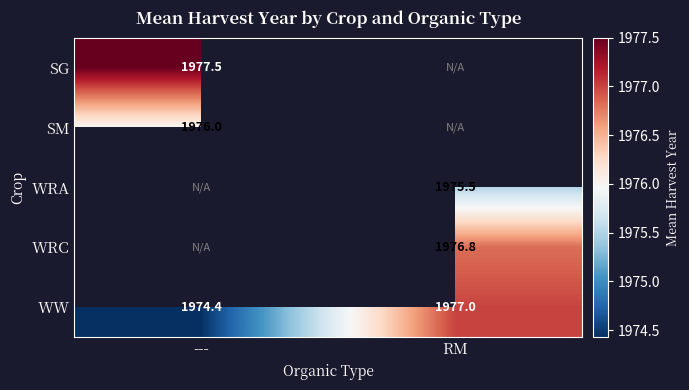

How many data points does each series have?

2